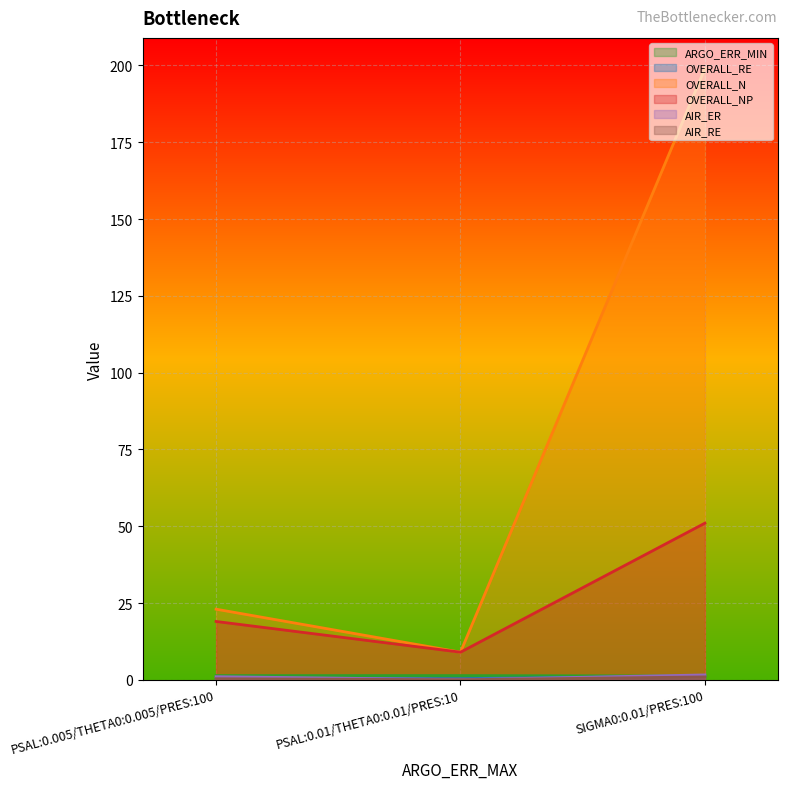

How many data points in OVERALL_NP are less than 19?

1